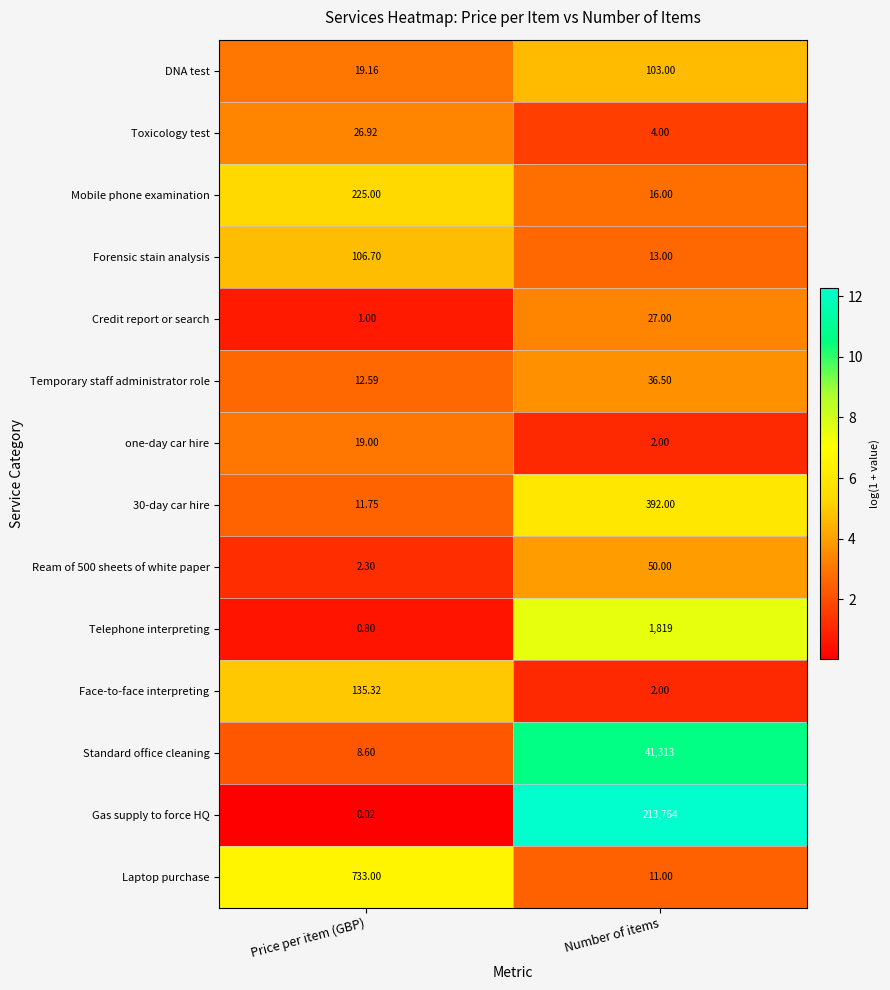

How many values in the Forensic stain analysis series are below 106?

1